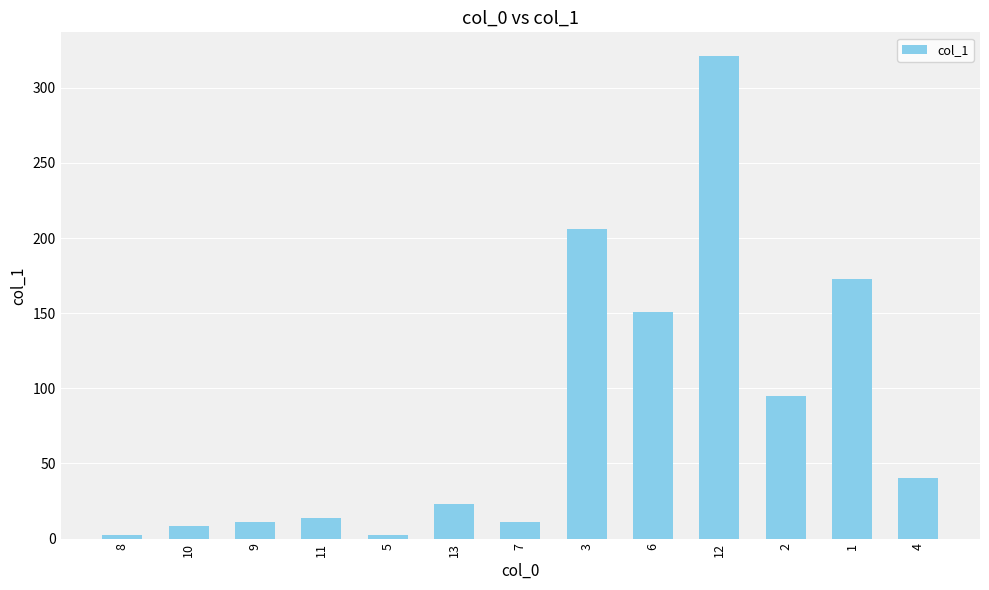

What is the change in value from 7 to 2?

+84.3